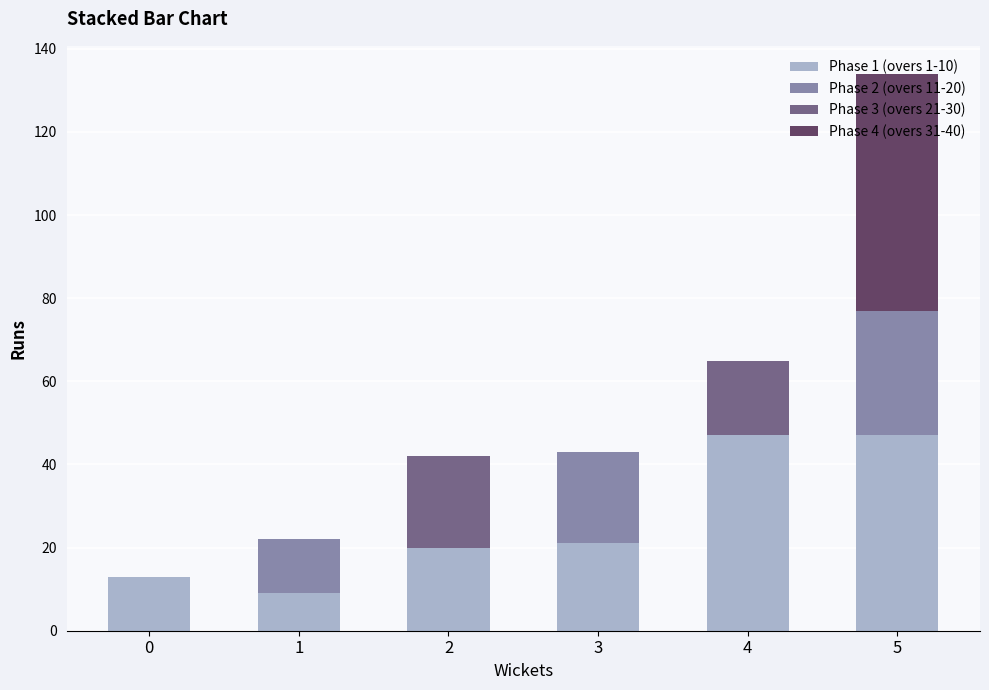

At which category is the sum across all series the highest?

5